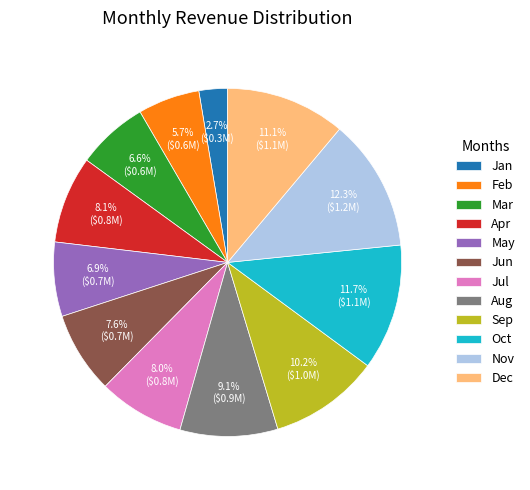

Approximately how many times larger is the value at May compared to Sep?

0.7